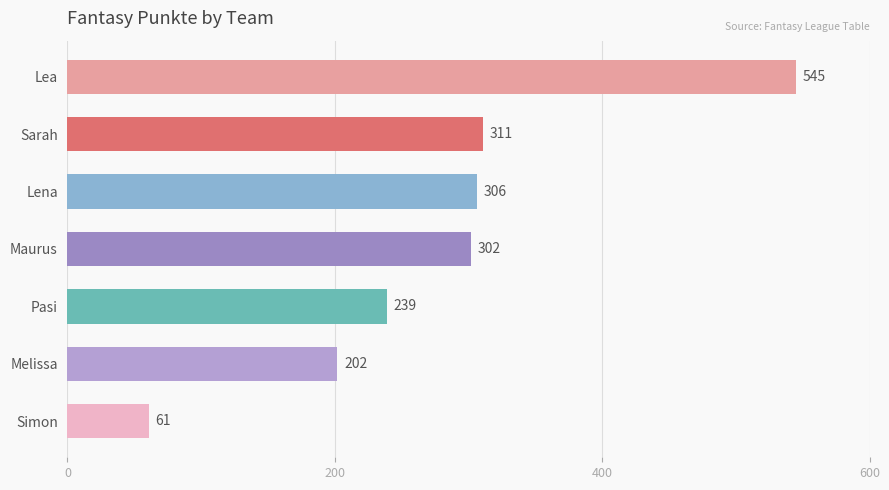

The value at Pasi is 239. True or false?

True